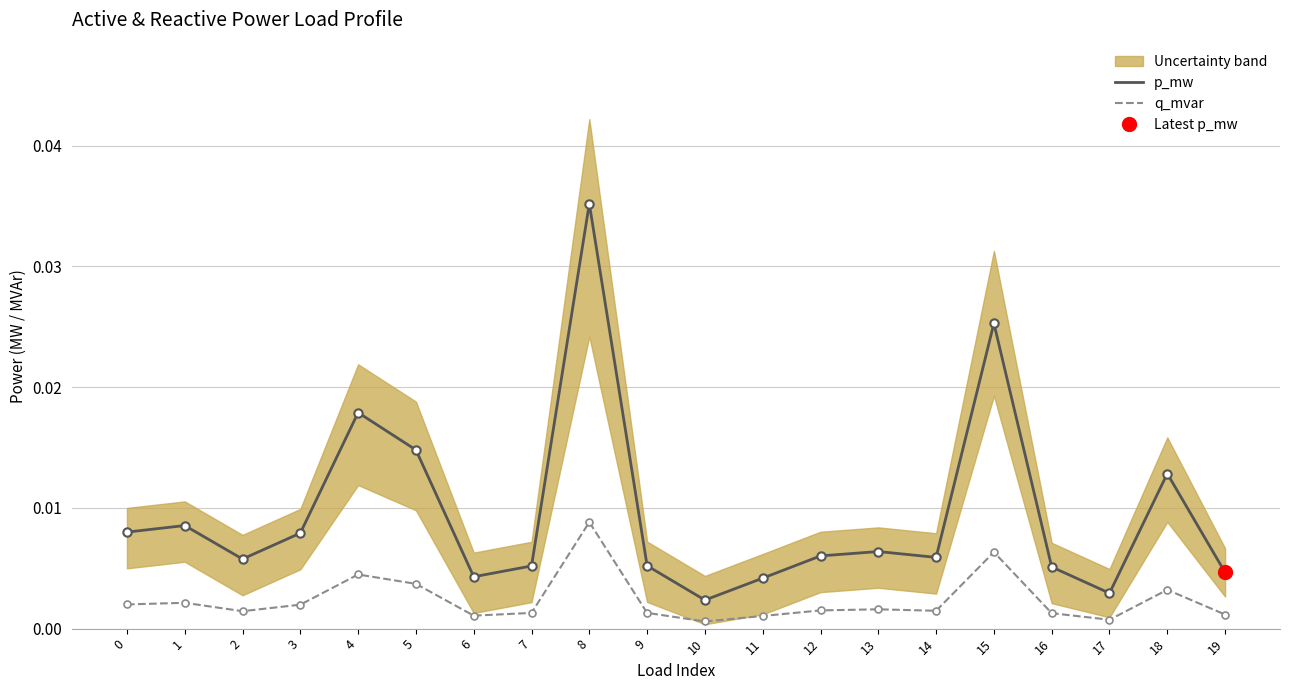

The q_mvar series shows 0.0 at 1. True or false?

True